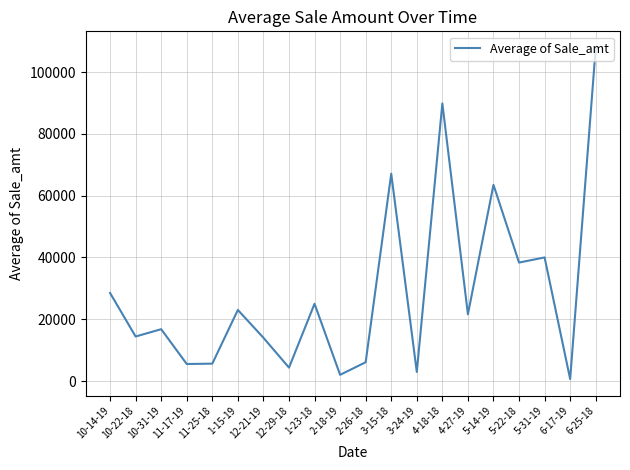

At which category does the chart reach its peak across all series?

6-25-18